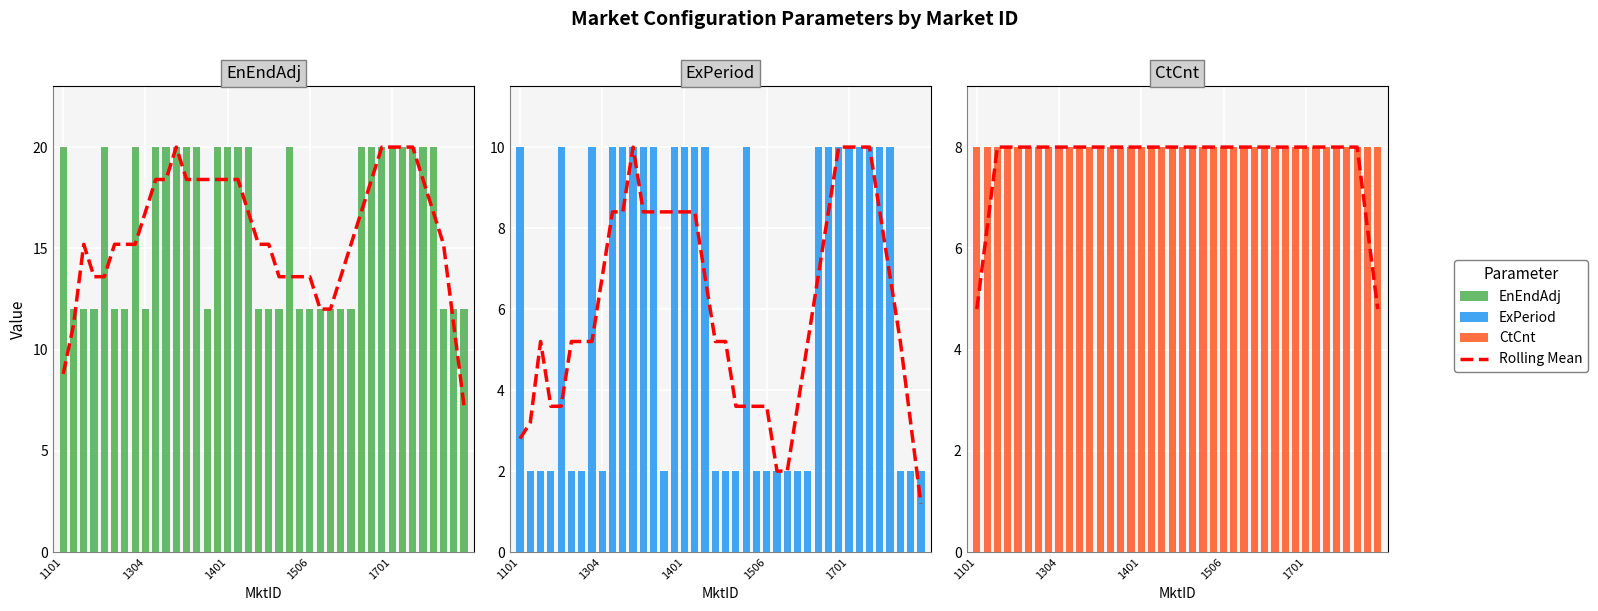

Is the value of CtCnt at 26 greater than the value of ExPeriod at 21?

Yes